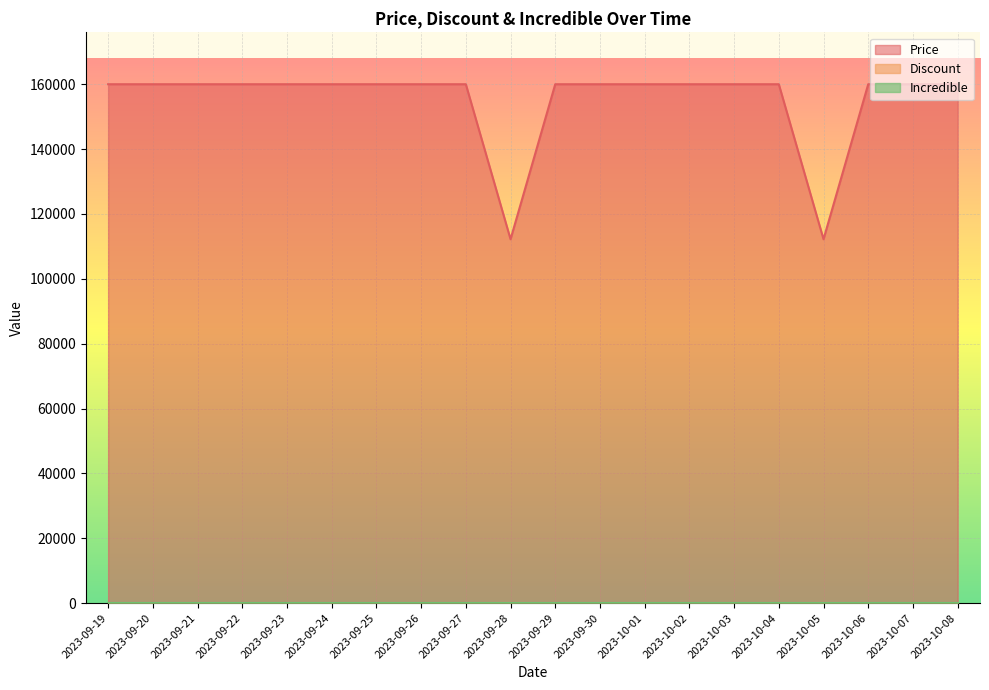

What is the label of the 16th point from the left?

2023-10-04